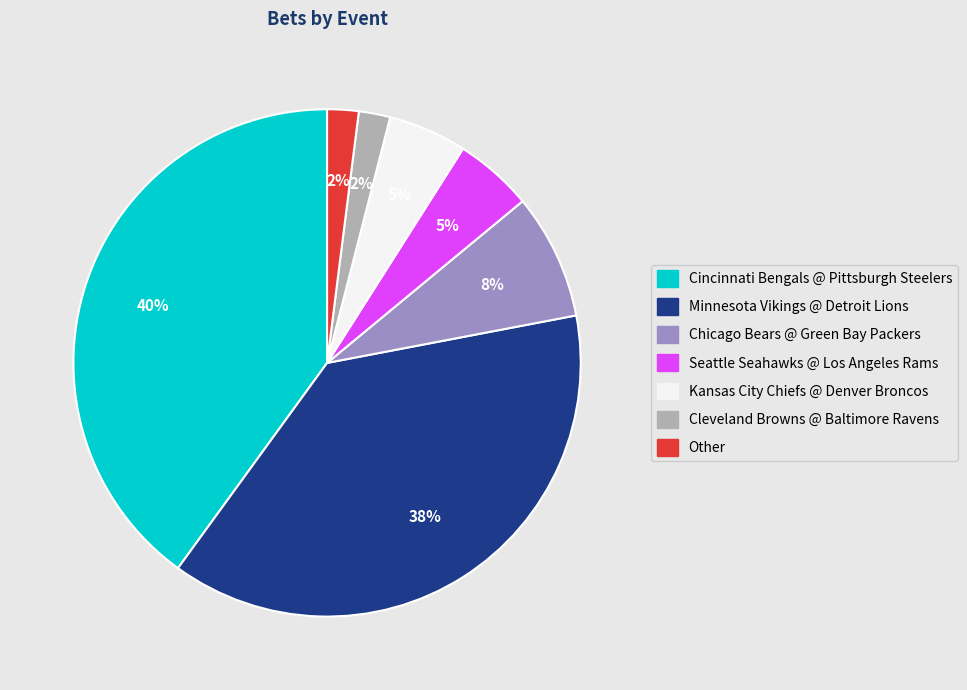

Is there a majority slice in this chart?

No